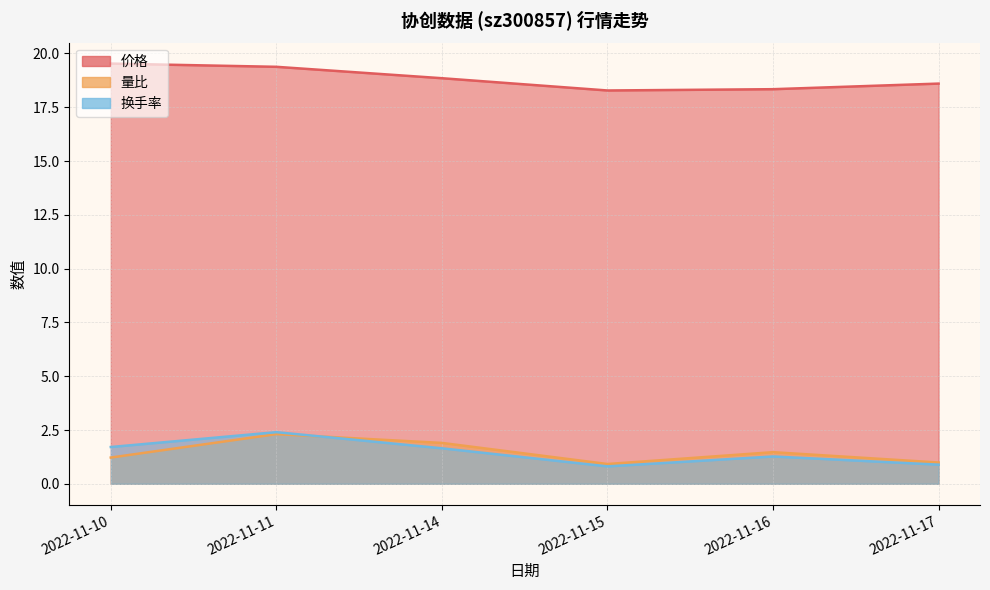

Is the value of 换手率 at 2022-11-16 greater than the value of 价格 at 2022-11-15?

No